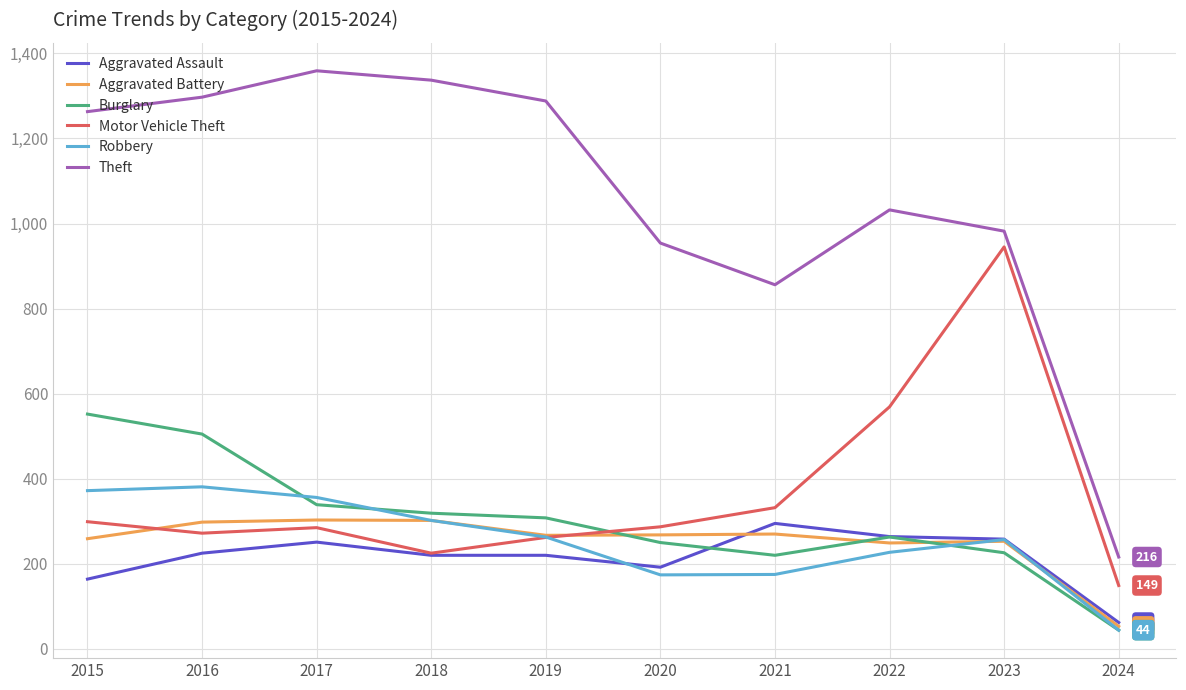

Where is the first local minimum for Theft?

2021